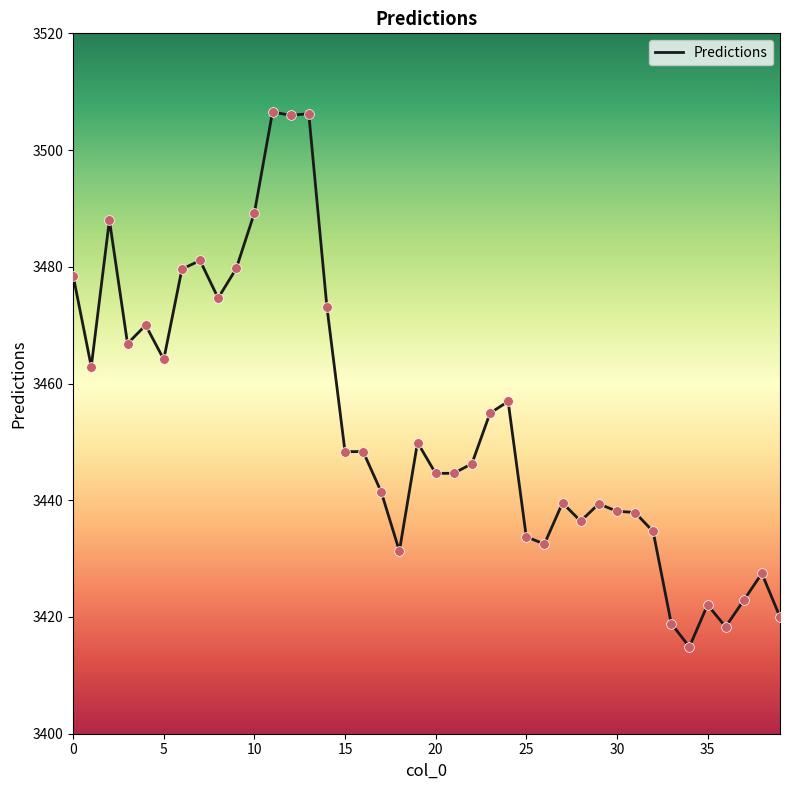

What is the difference between the maximum and minimum values?

91.7